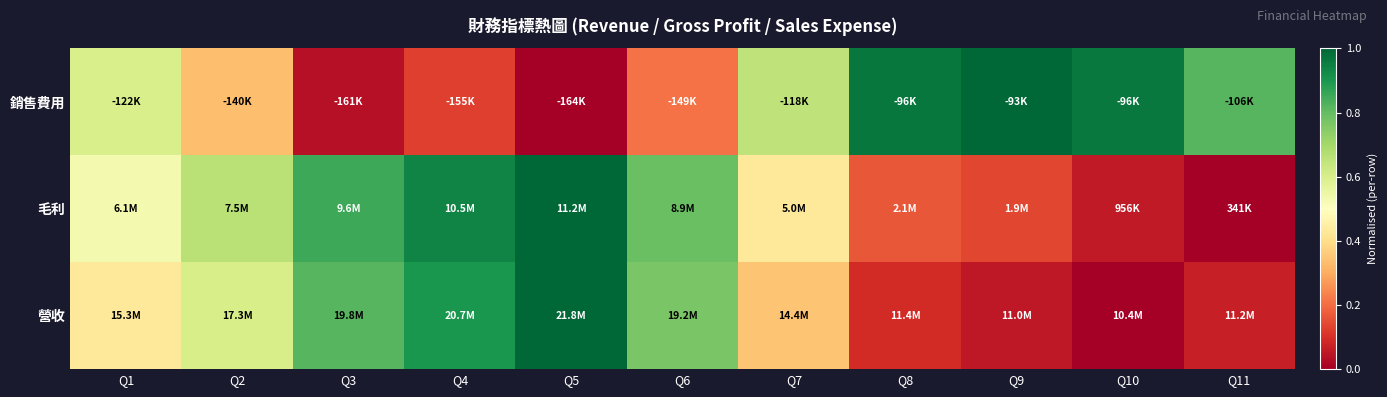

Reading left to right, extract all data points from this chart.

銷售費用: Q1=0.6	Q2=0.3	Q3=0.0	Q4=0.1	Q5=0.0	Q6=0.2	Q7=0.6	Q8=1.0	Q9=1.0	Q10=1.0	Q11=0.8
毛利: Q1=0.5	Q2=0.7	Q3=0.9	Q4=0.9	Q5=1.0	Q6=0.8	Q7=0.4	Q8=0.2	Q9=0.1	Q10=0.1	Q11=0.0
營收: Q1=0.4	Q2=0.6	Q3=0.8	Q4=0.9	Q5=1.0	Q6=0.8	Q7=0.3	Q8=0.1	Q9=0.1	Q10=0.0	Q11=0.1